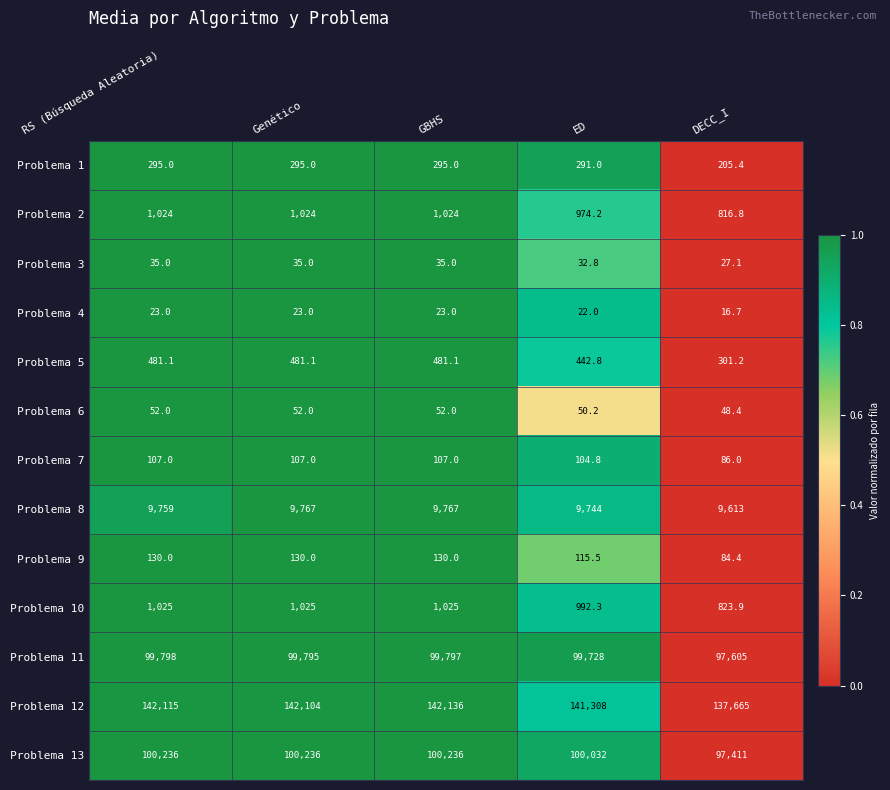

What is the approximate value of Problema 4 at Genético?

23.0